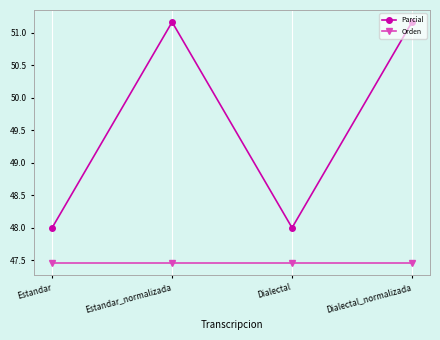

Rank the series by their maximum value, from highest to lowest.

Parcial, Orden